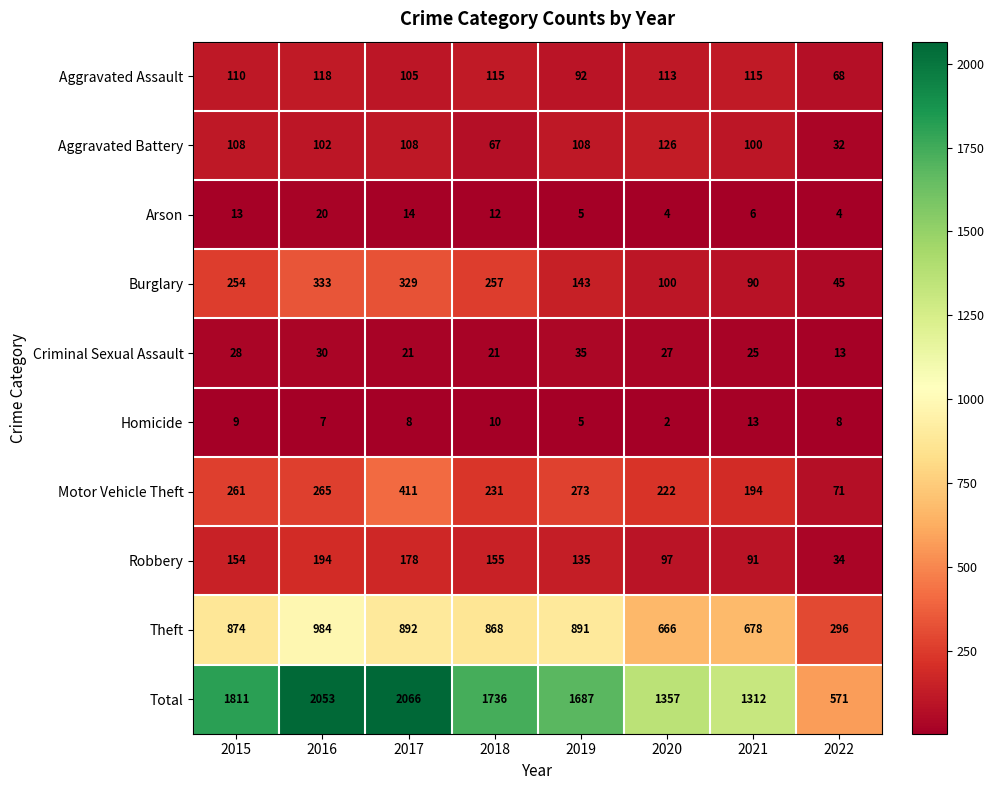

Where is Total nearest to the value 1318?

2021